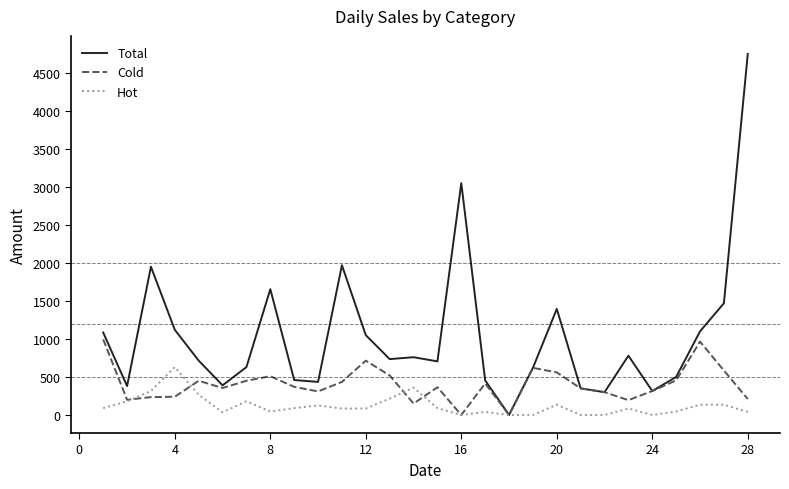

List the series in order of their overall mean, lowest first.

Hot, Cold, Total